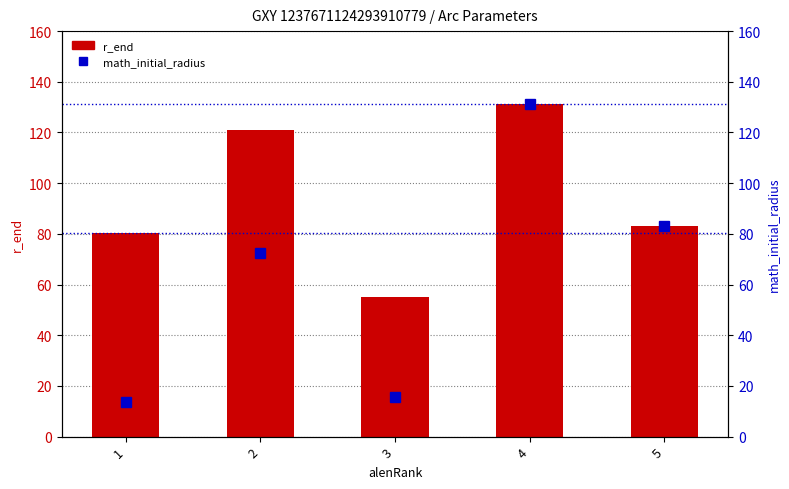

Reading left to right, list all the values displayed in this chart.

r_end: 1=80.5	2=120.9	3=55.2	4=131.4	5=83.1
math_initial_radius: 1=13.5	2=72.2	3=15.4	4=131.4	5=83.1